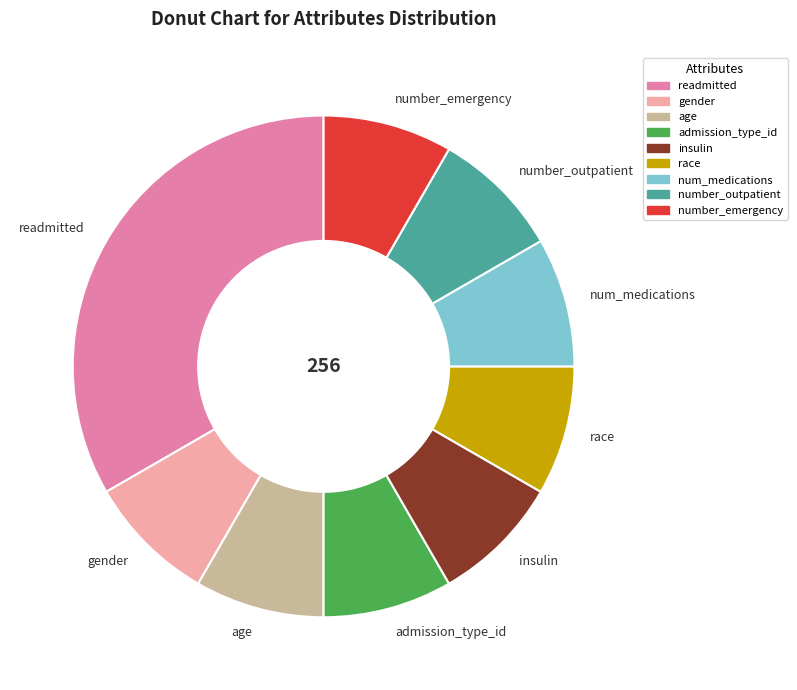

The number_outpatient slice represents 13% of the pie. True or false?

False